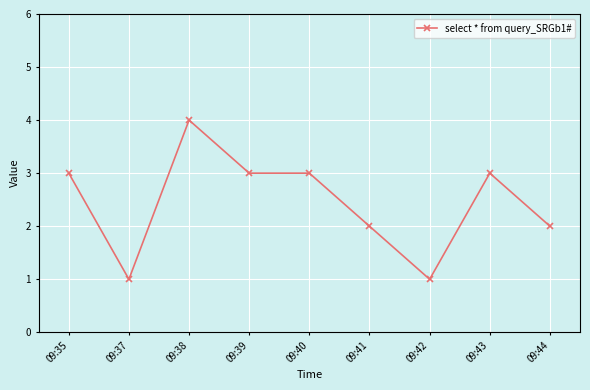

Reading left to right, extract all data points from this chart.

3	1	4	3	3	2	1	3	2